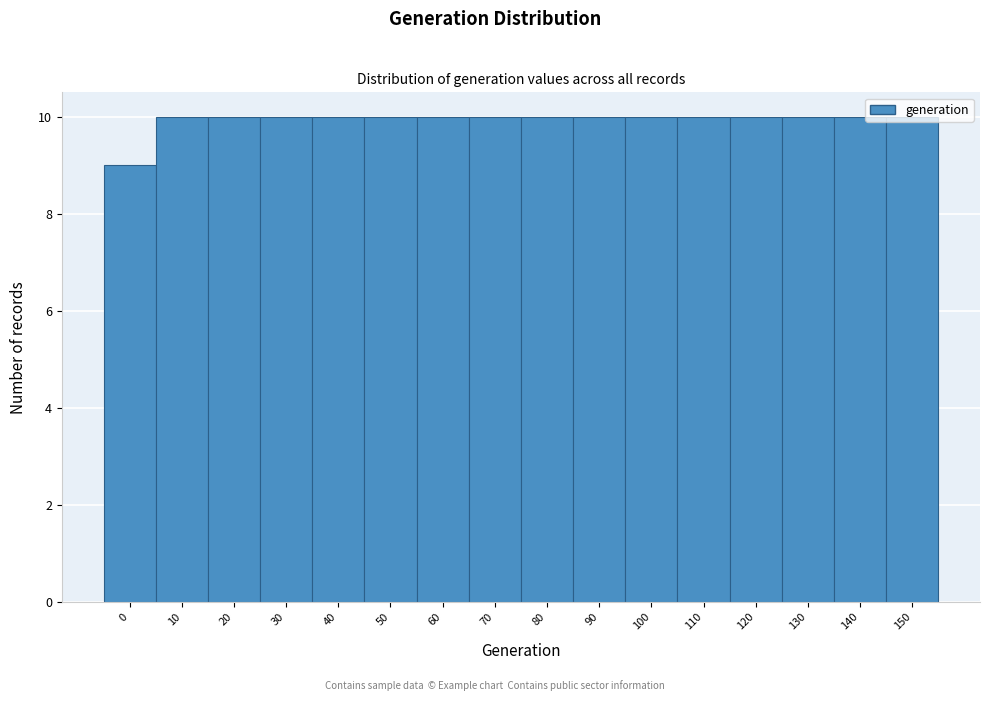

What is the ratio of the value at 30 to the value at 100?

1.0